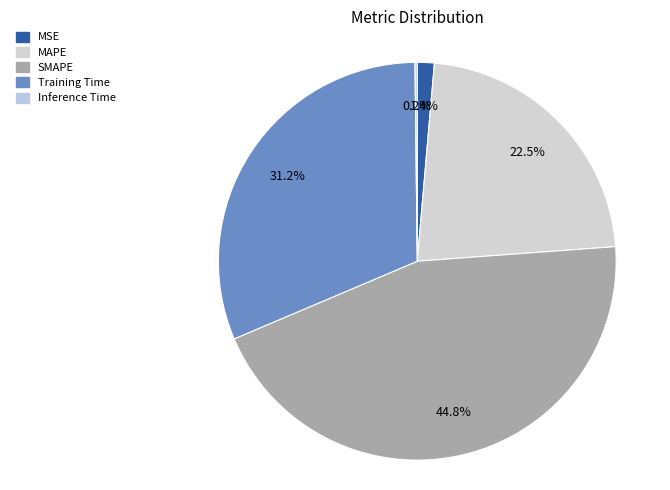

Count the number of slices in the pie.

5